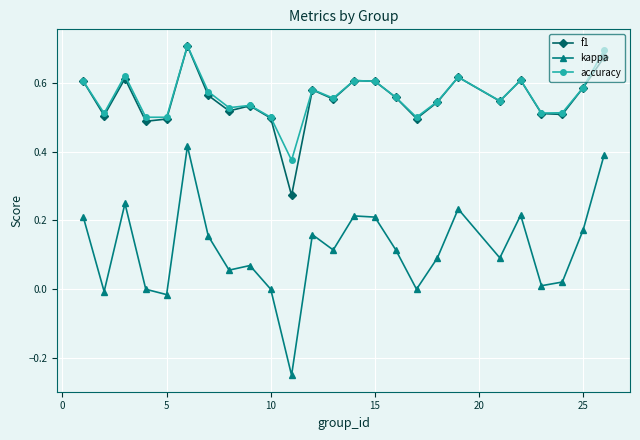

True or false: kappa and f1 intersect in this chart.

False